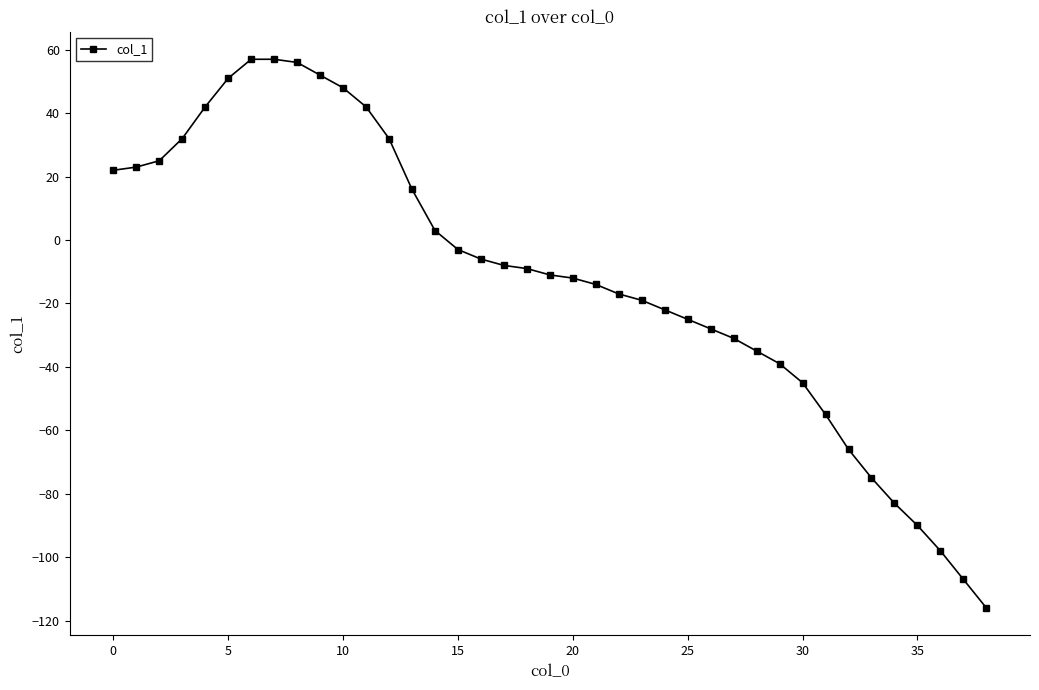

What is the maximum value shown in the chart?

57